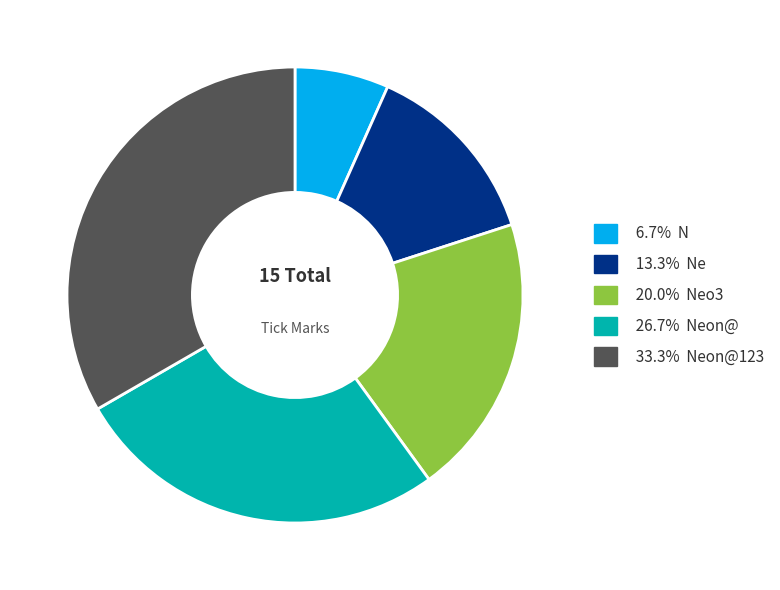

How many segments does this pie chart have?

5